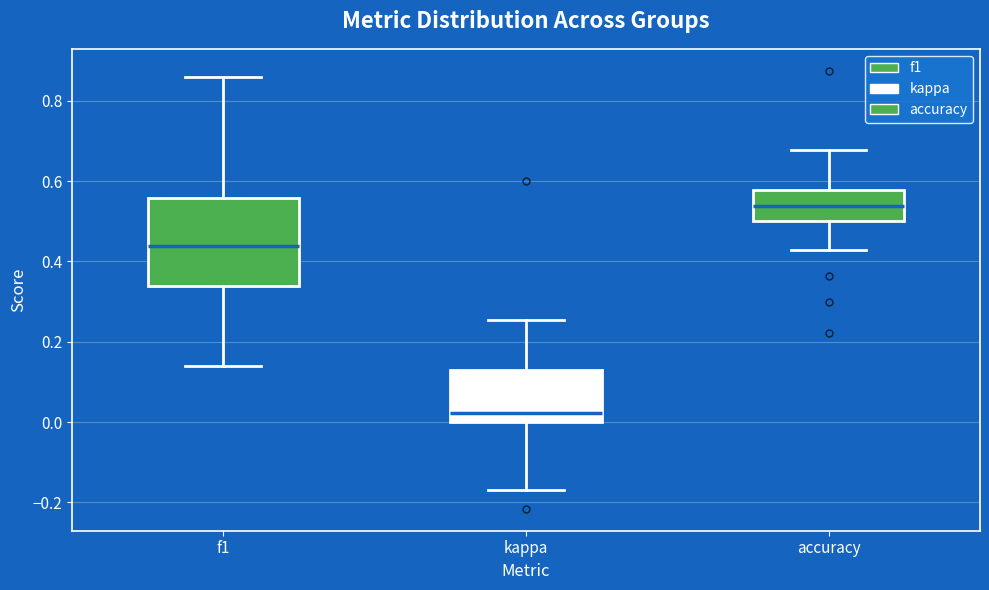

Which box's median line is the highest?

accuracy